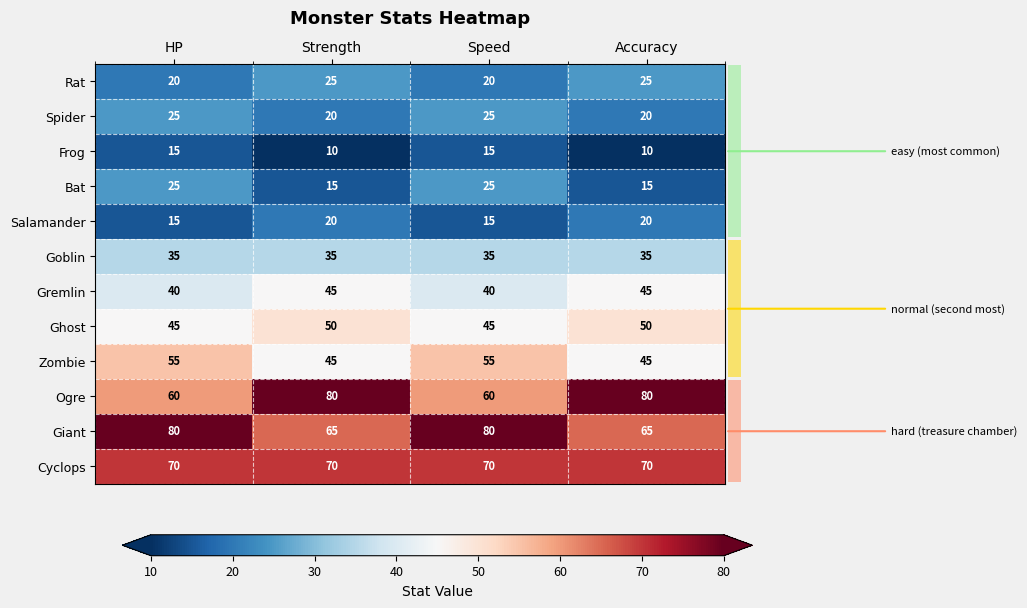

What is the minimum value shown in the chart?

10